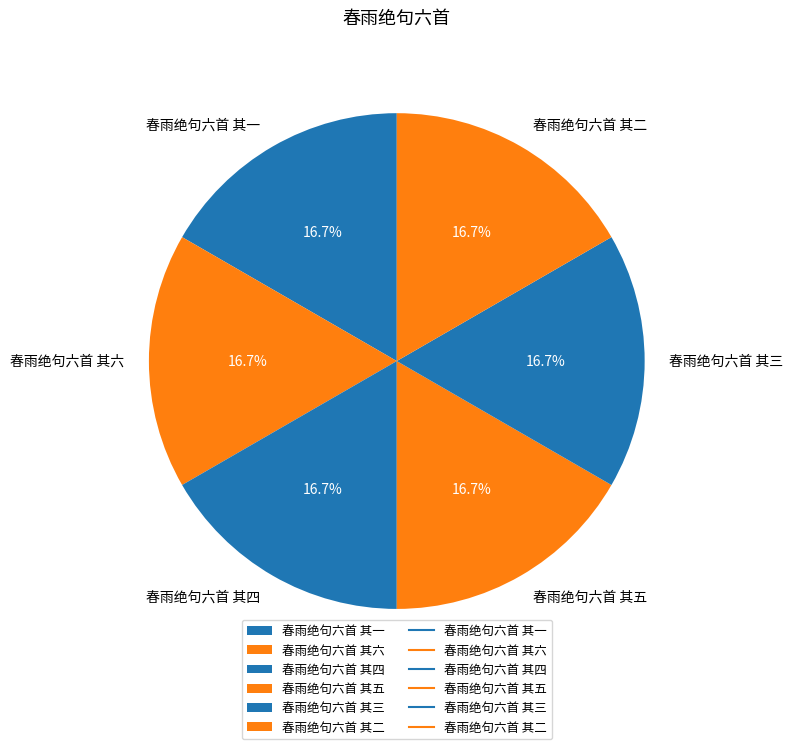

To the nearest percent, what percentage of the pie is 春雨绝句六首 其四?

17%